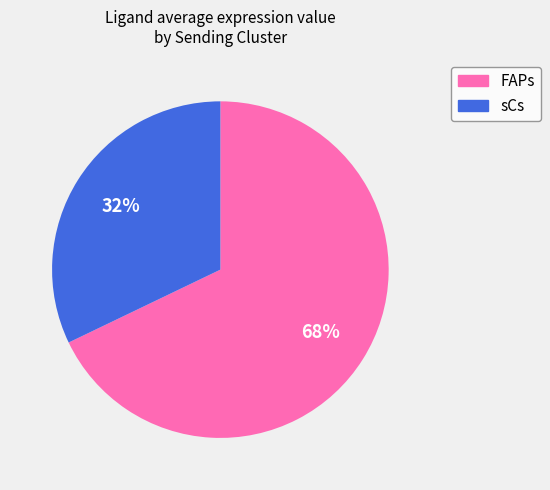

Is it true that sCs is 38% of the pie?

False